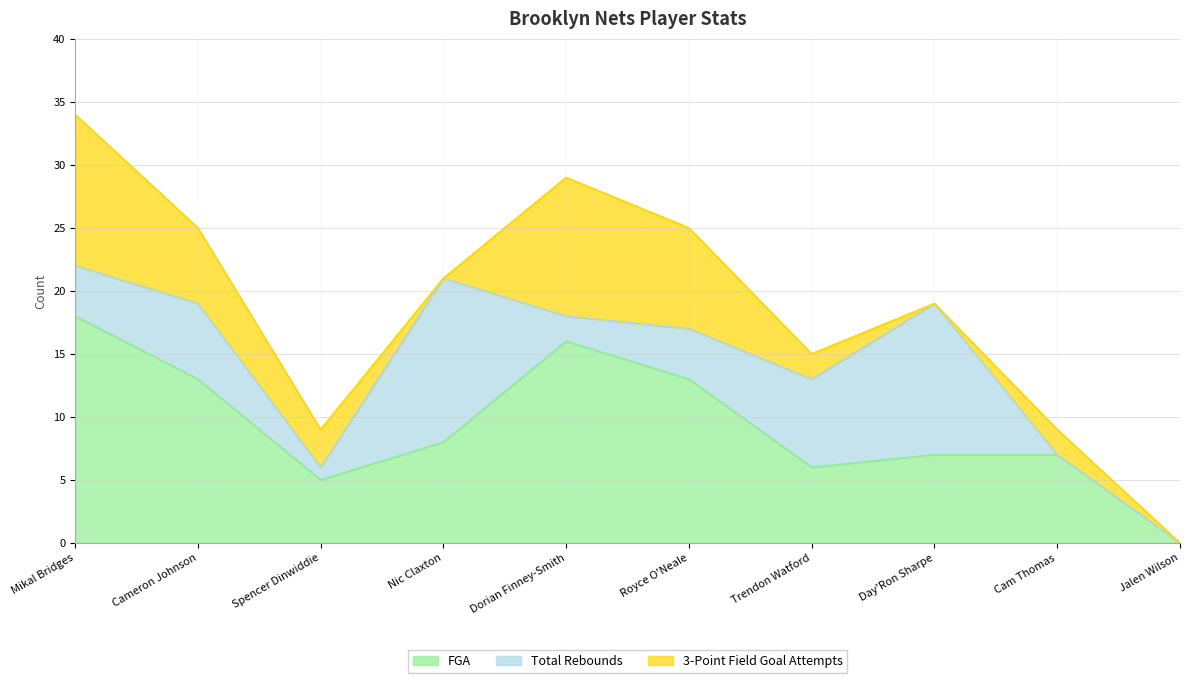

In FGA, how many points are higher than both neighbors (excluding endpoints)?

1